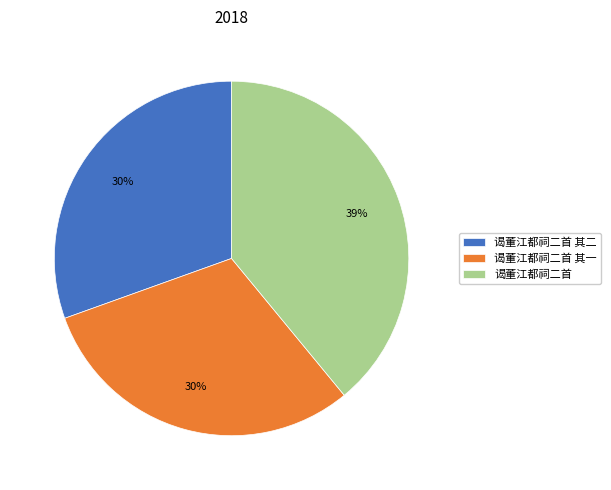

Is the sum of 谒董江都祠二首 and 谒董江都祠二首 其一 greater than half?

Yes